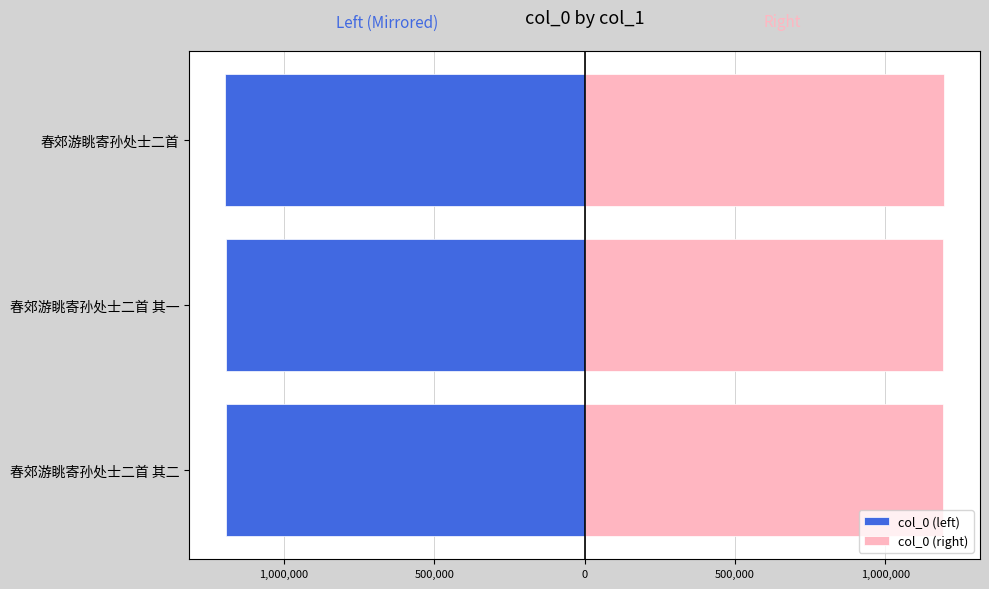

Between 春郊游眺寄孙处士二首 其二 and 春郊游眺寄孙处士二首 其一, which series saw the biggest shift?

col_0 (left)